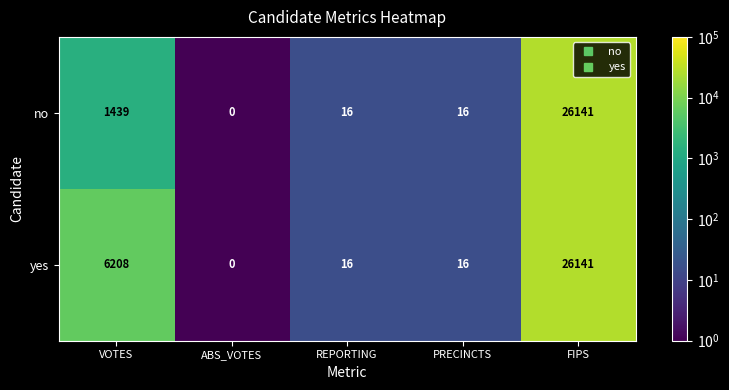

What is the difference between the yes values at PRECINCTS and FIPS?

26125